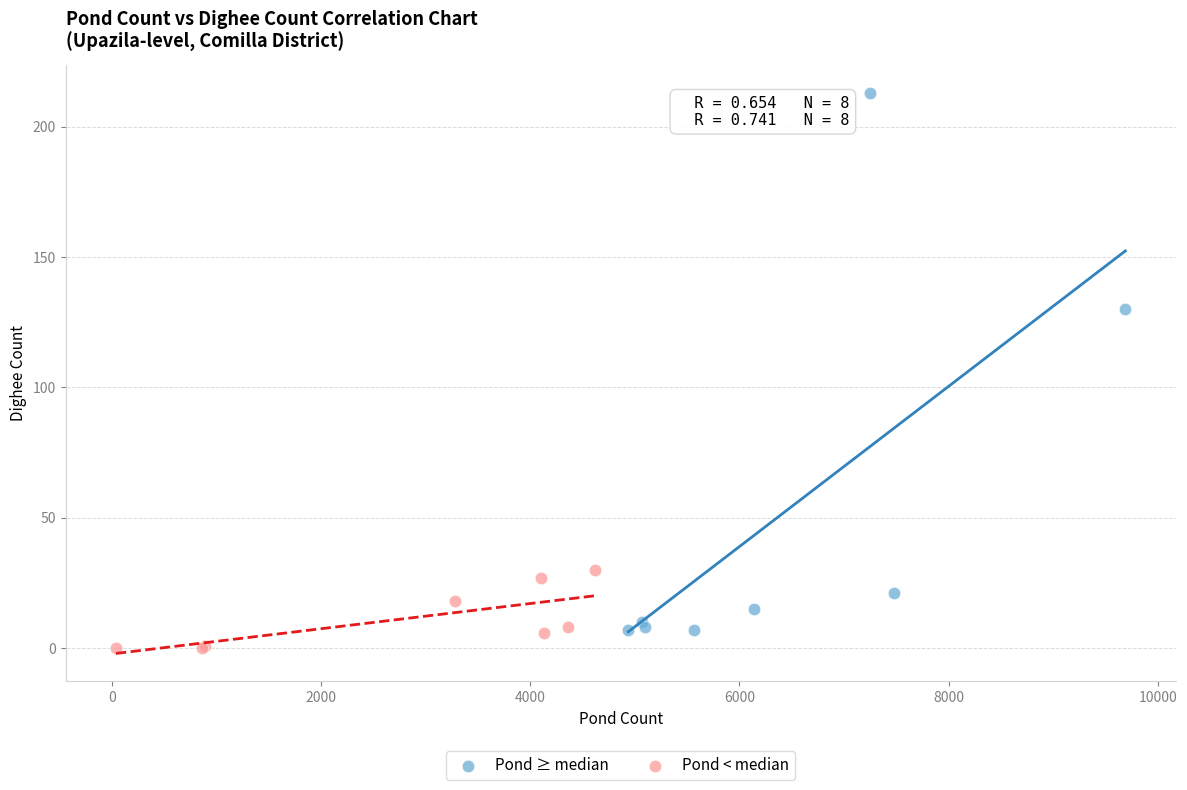

What are all the series names shown in the legend?

Pond ≥ median, Pond < median